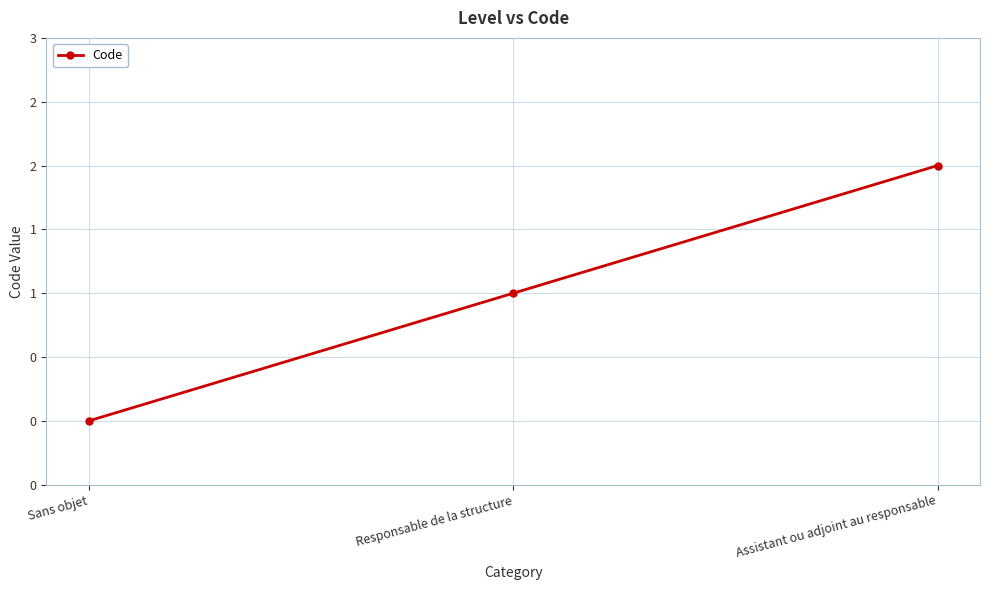

What is the label of the 3rd point from the right?

Sans objet